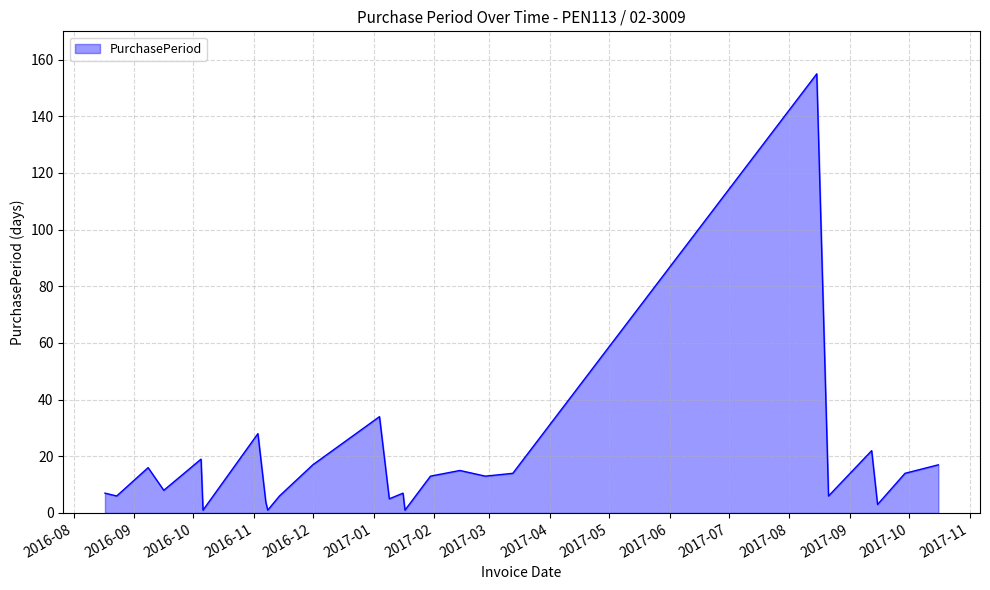

What is the maximum value shown in the chart?

155